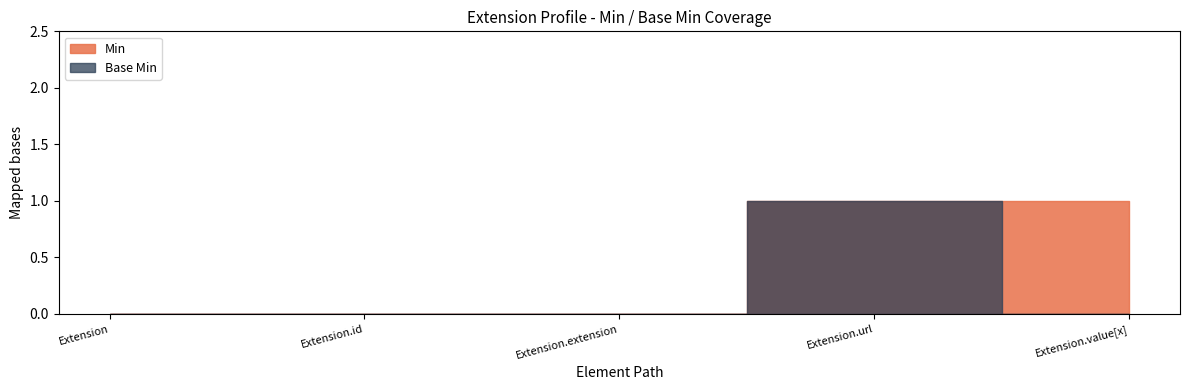

What are all the series names shown in the legend?

Min, Base Min